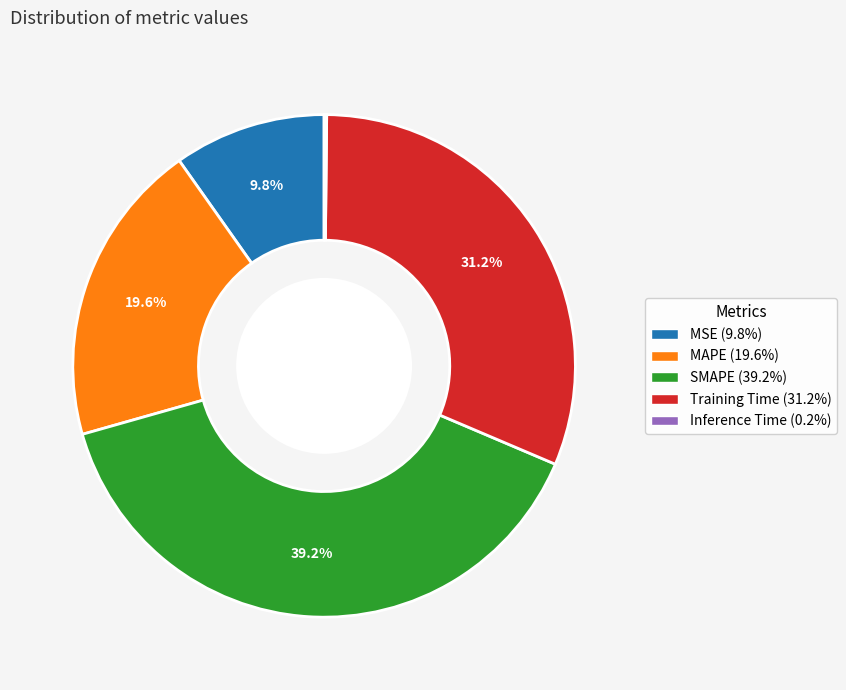

Is it true that SMAPE is 39% of the pie?

True